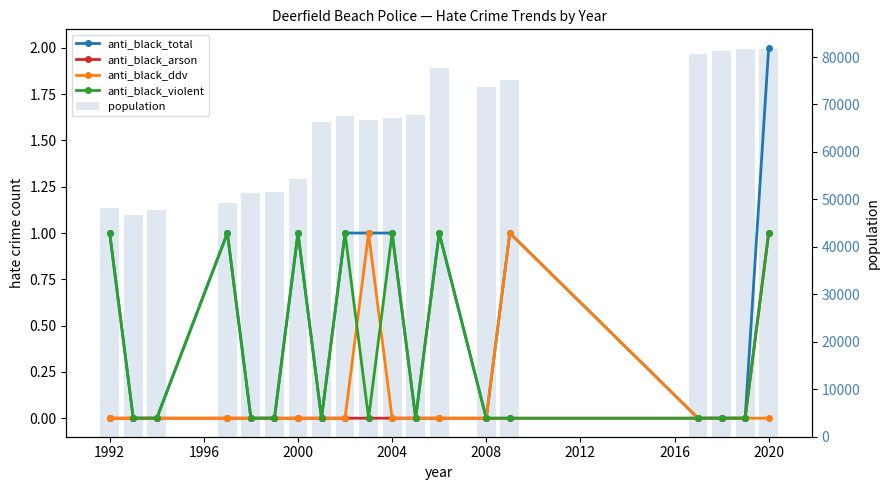

How many positive values does the anti_black_arson series have?

1